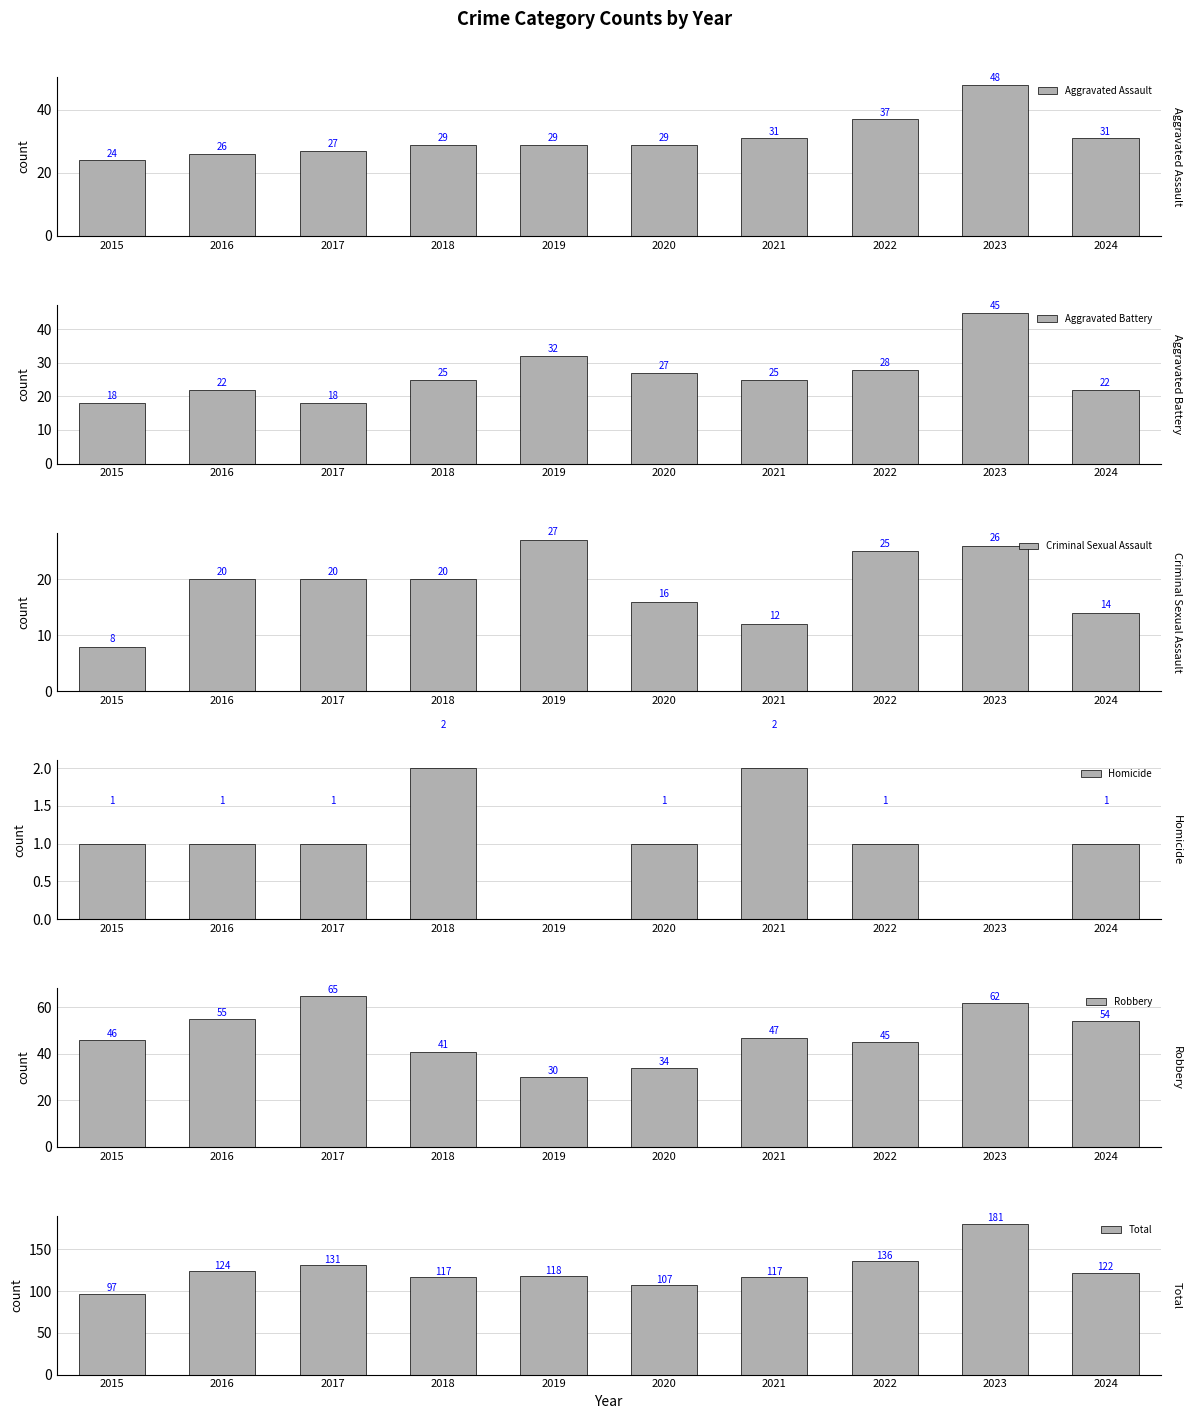

Which category has the lowest value across all series?

2019